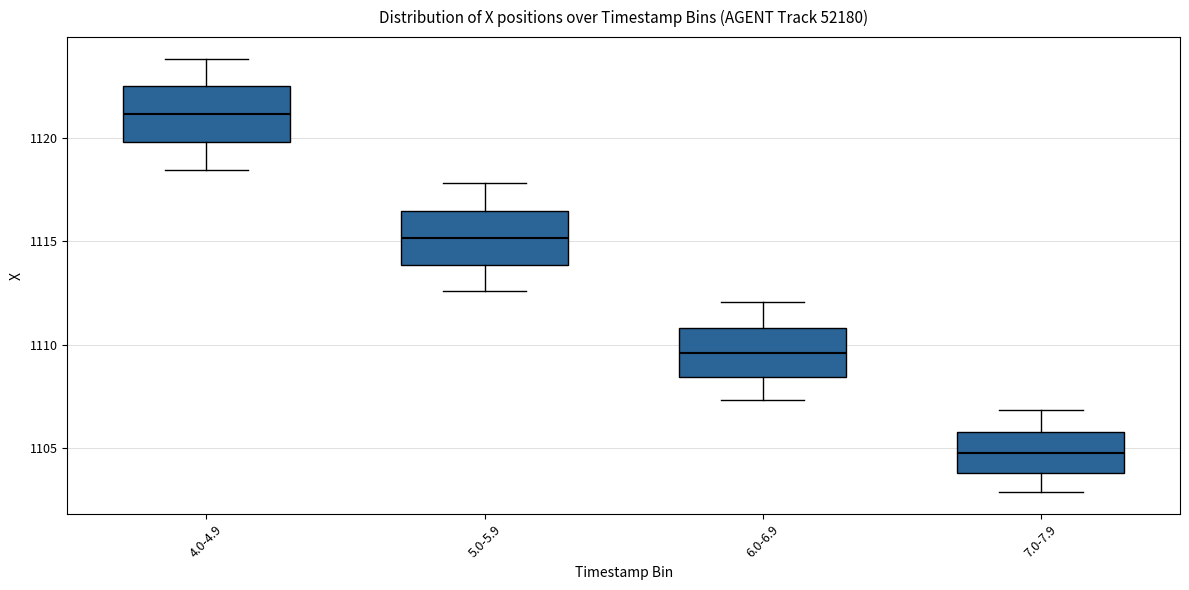

Reading left to right, transcribe this box plot: for each box, give where its median line is, the range the box spans, and where its two whiskers end, as read against the y-axis. The values are not printed on the chart, so give them approximately, as read against the axis.

4.0-4.9: median 1121.0, box 1120.0 to 1122.5, whiskers 1118.5 to 1124.0
5.0-5.9: median 1115.0, box 1114.0 to 1116.5, whiskers 1112.5 to 1118.0
6.0-6.9: median 1109.5, box 1108.5 to 1111.0, whiskers 1107.5 to 1112.0
7.0-7.9: median 1105.0, box 1104.0 to 1106.0, whiskers 1103.0 to 1107.0